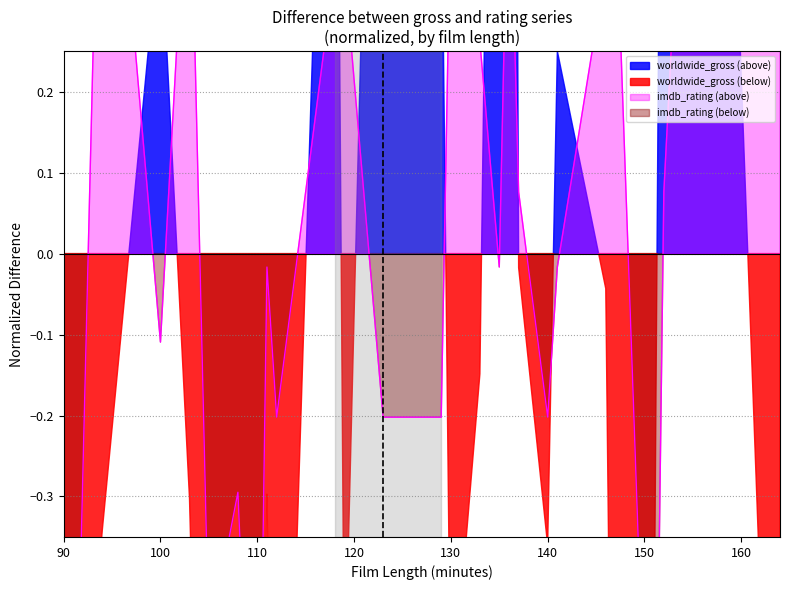

Reading left to right, transcribe all the data shown in this chart.

90=-0.9	91=-0.8	94=0.7	100=-0.1	103=0.5	105=-0.5	108=-0.3	110=-0.9	111=-0.0	112=-0.2	118=0.4	119=0.4	123=-0.2	129=-0.2	130=0.4	133=0.3	135=-0.0	136=0.5	137=0.1	140=-0.2	141=-0.0	146=0.4	147=0.4	150=-0.6	151=-0.9	152=0.1	156=1.0	164=0.5